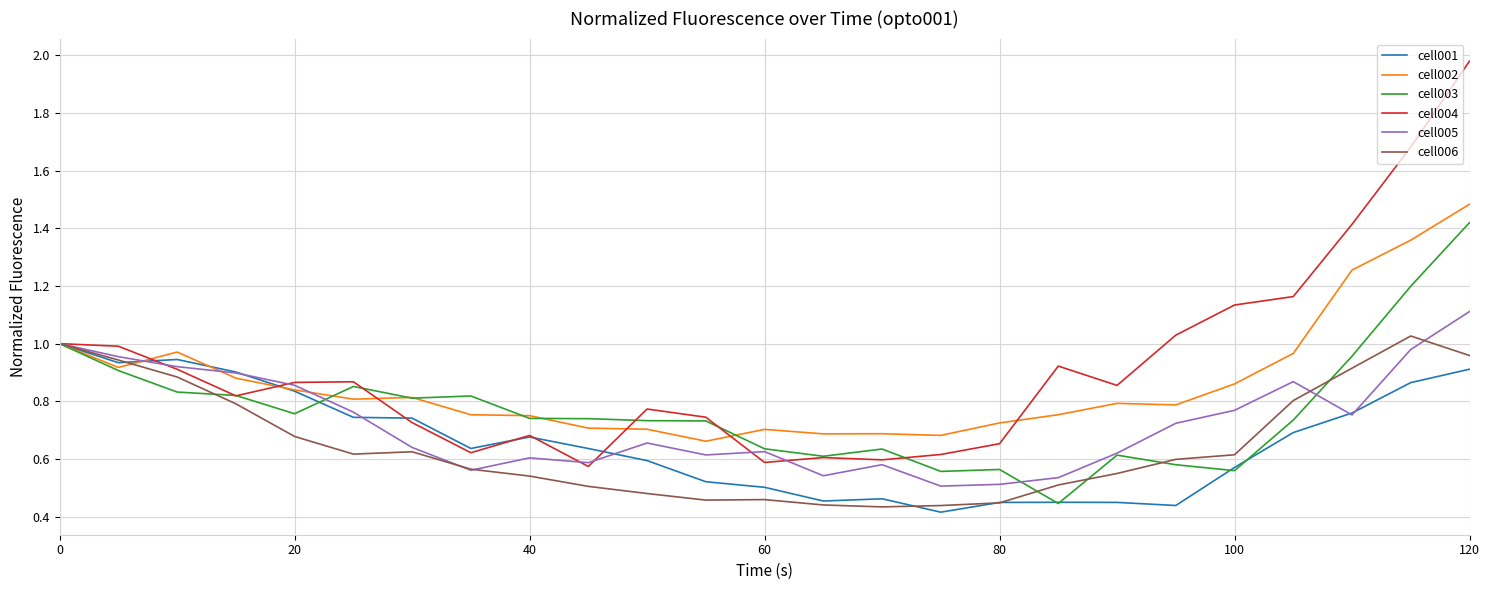

True or false: cell002 and cell003 intersect in this chart.

True